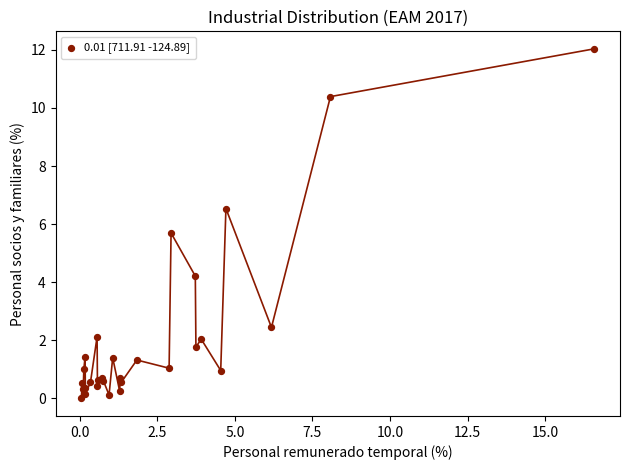

What Y value in the scatter plot is closest to 6?

5.7